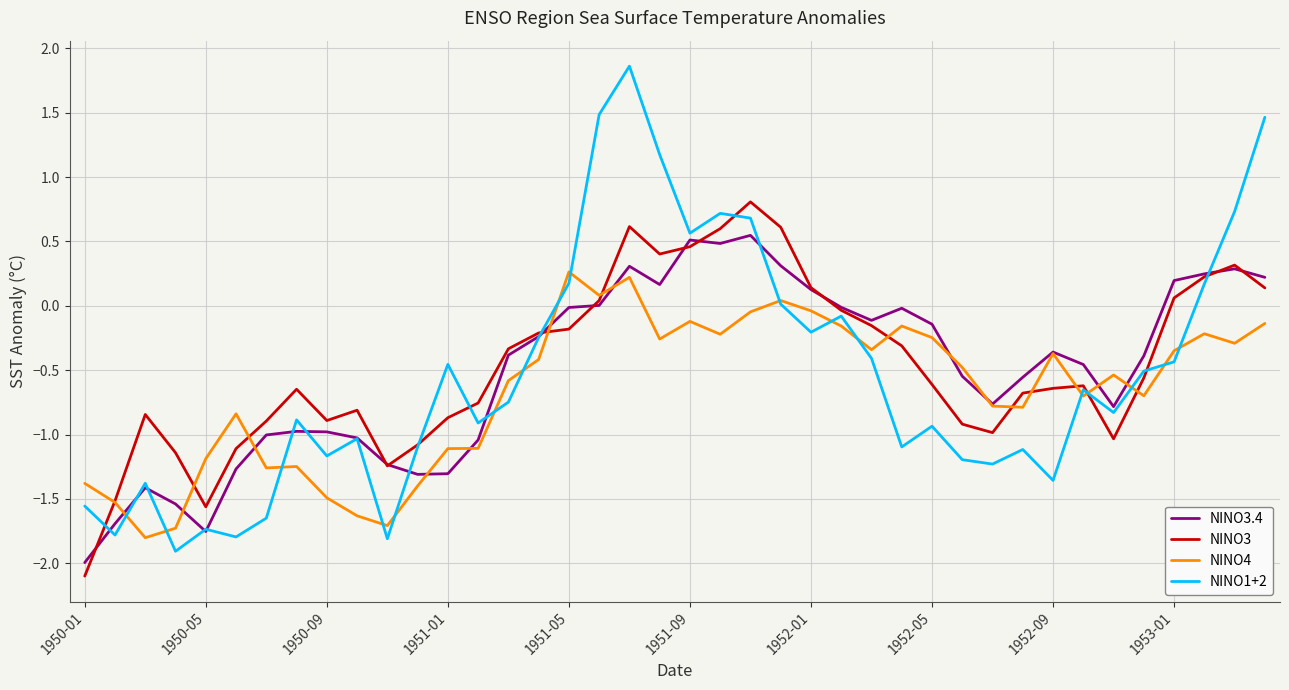

Which series has the widest spread of values?

NINO1+2